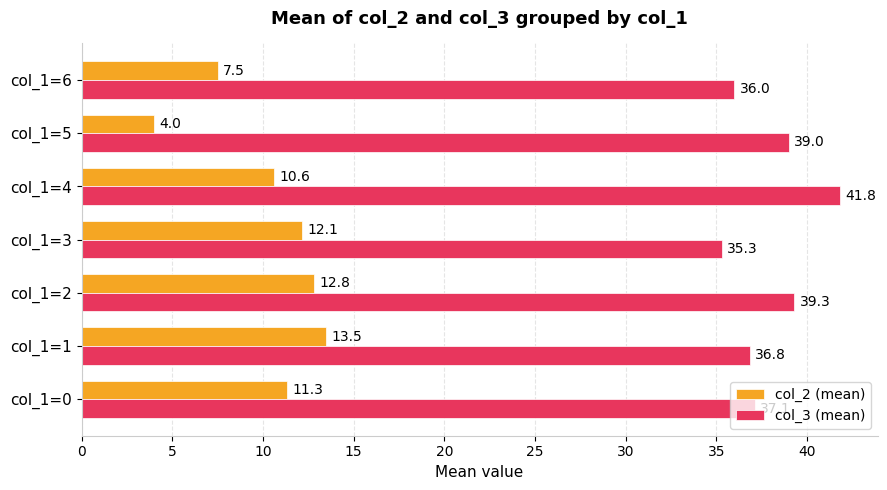

At which label is col_3 (mean) closest to 38?

col_1=0